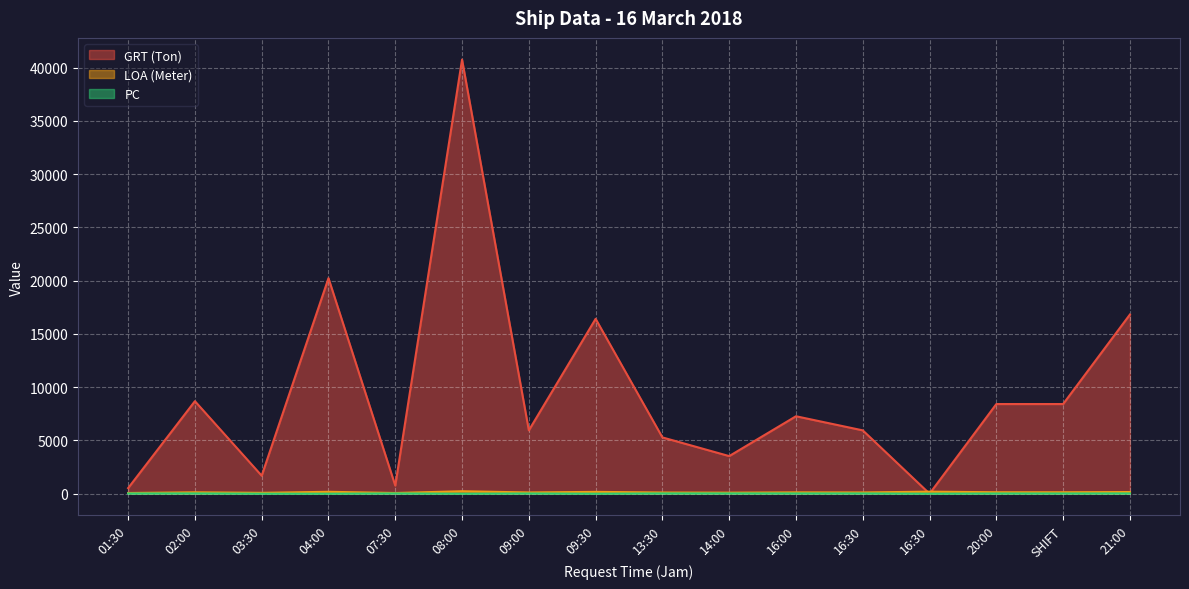

What is the maximum value for LOA (Meter)?

229